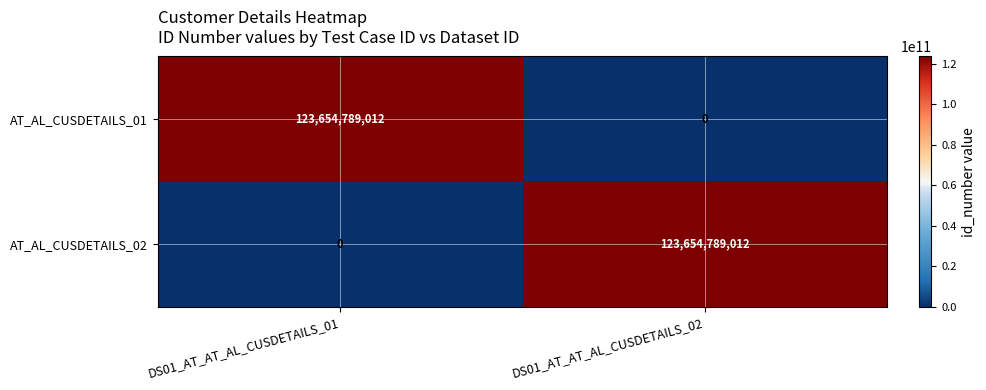

What is the spread (max minus min) of values at DS01_AT_AT_AL_CUSDETAILS_01?

123654789012